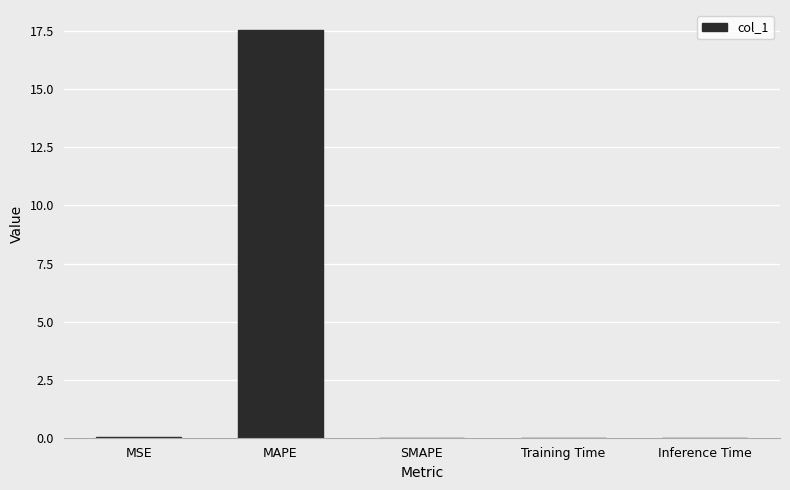

True or false: the data shows 11.7 at MAPE.

False